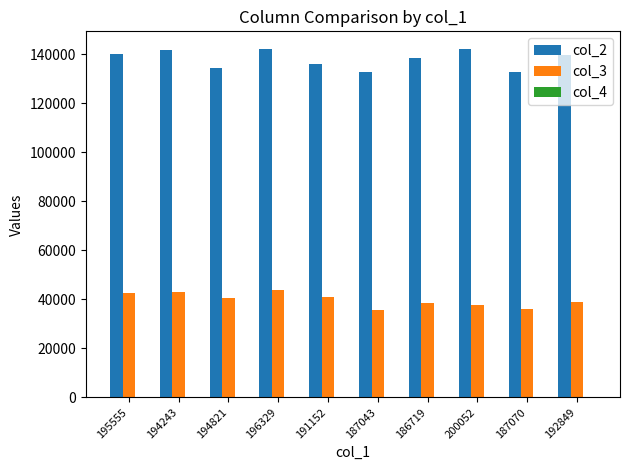

What is the greatest value displayed?

142299.3